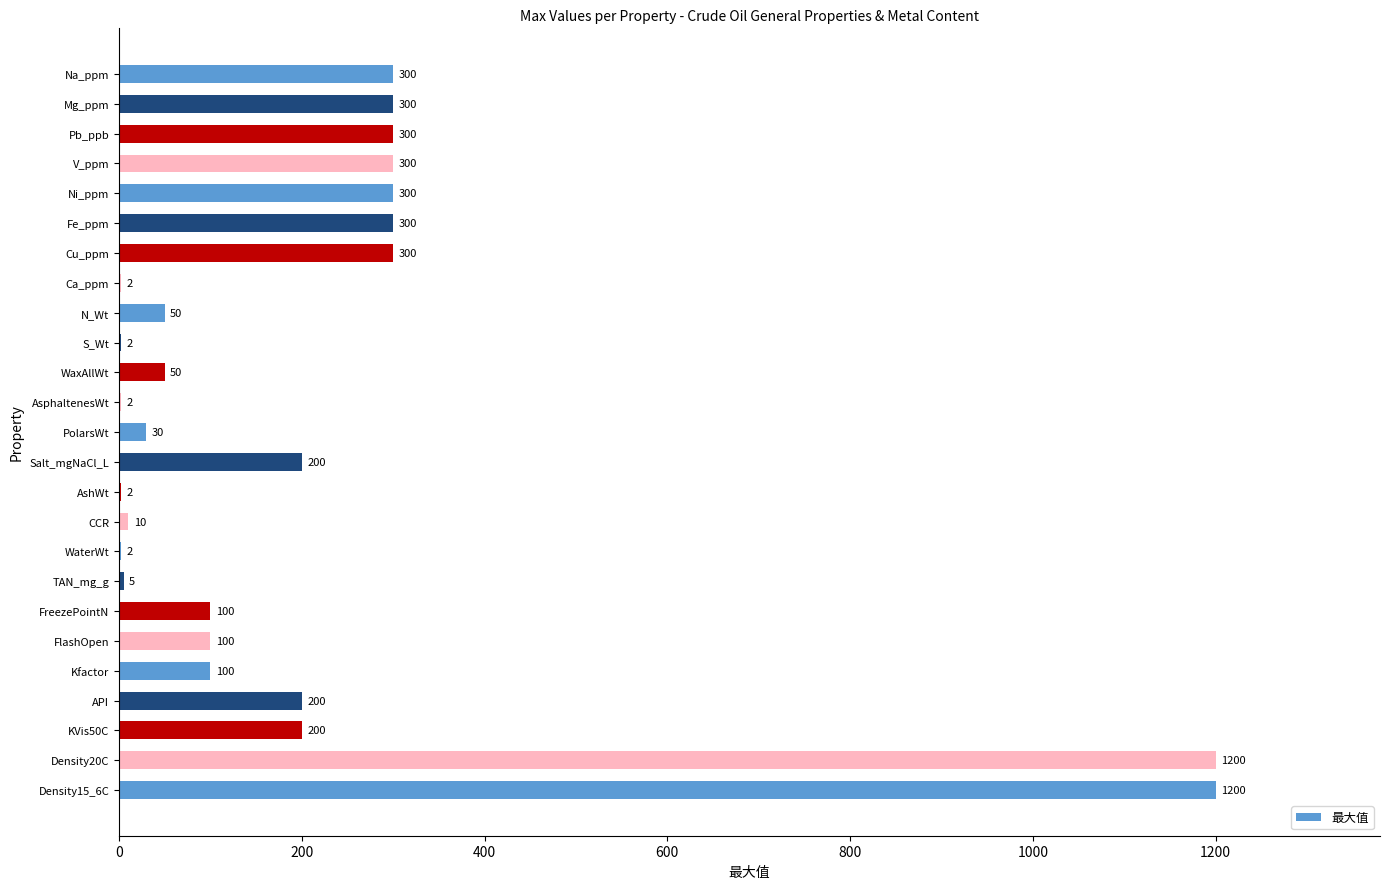

Reading top to bottom, list all the values displayed in this chart.

Na_ppm=300	Mg_ppm=300	Pb_ppb=300	V_ppm=300	Ni_ppm=300	Fe_ppm=300	Cu_ppm=300	Ca_ppm=2	N_Wt=50	S_Wt=2	WaxAllWt=50	AsphaltenesWt=2	PolarsWt=30	Salt_mgNaCl_L=200	AshWt=2	CCR=10	WaterWt=2	TAN_mg_g=5	FreezePointN=100	FlashOpen=100	Kfactor=100	API=200	KVis50C=200	Density20C=1200	Density15_6C=1200